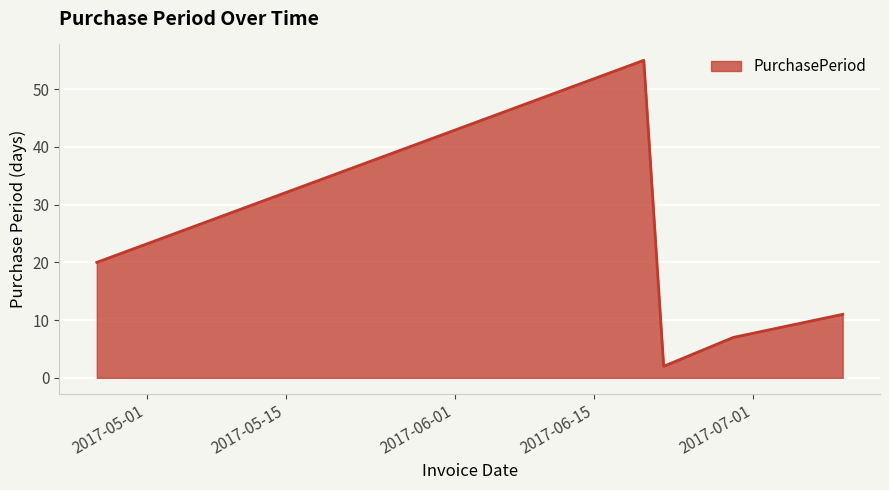

How many series are shown in this chart?

1